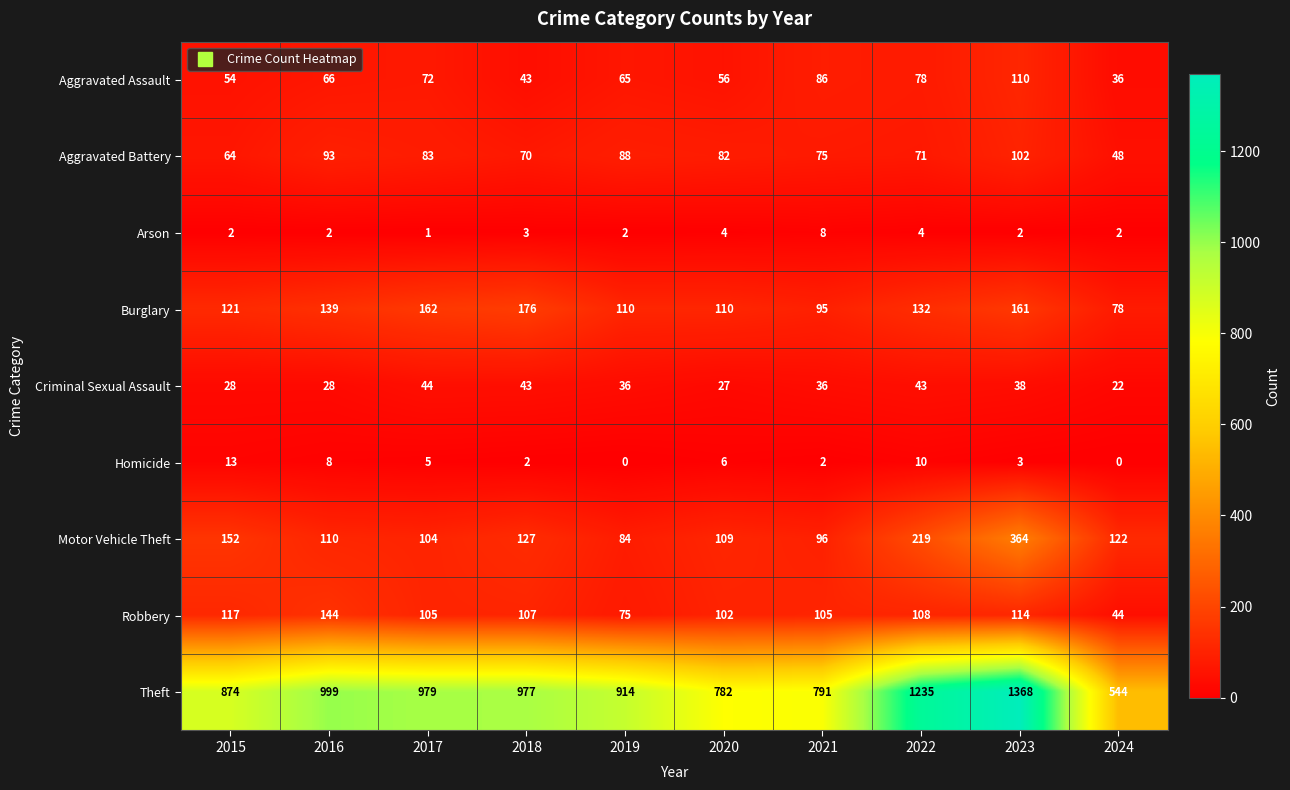

What is the difference between the highest and lowest values at 2018?

975